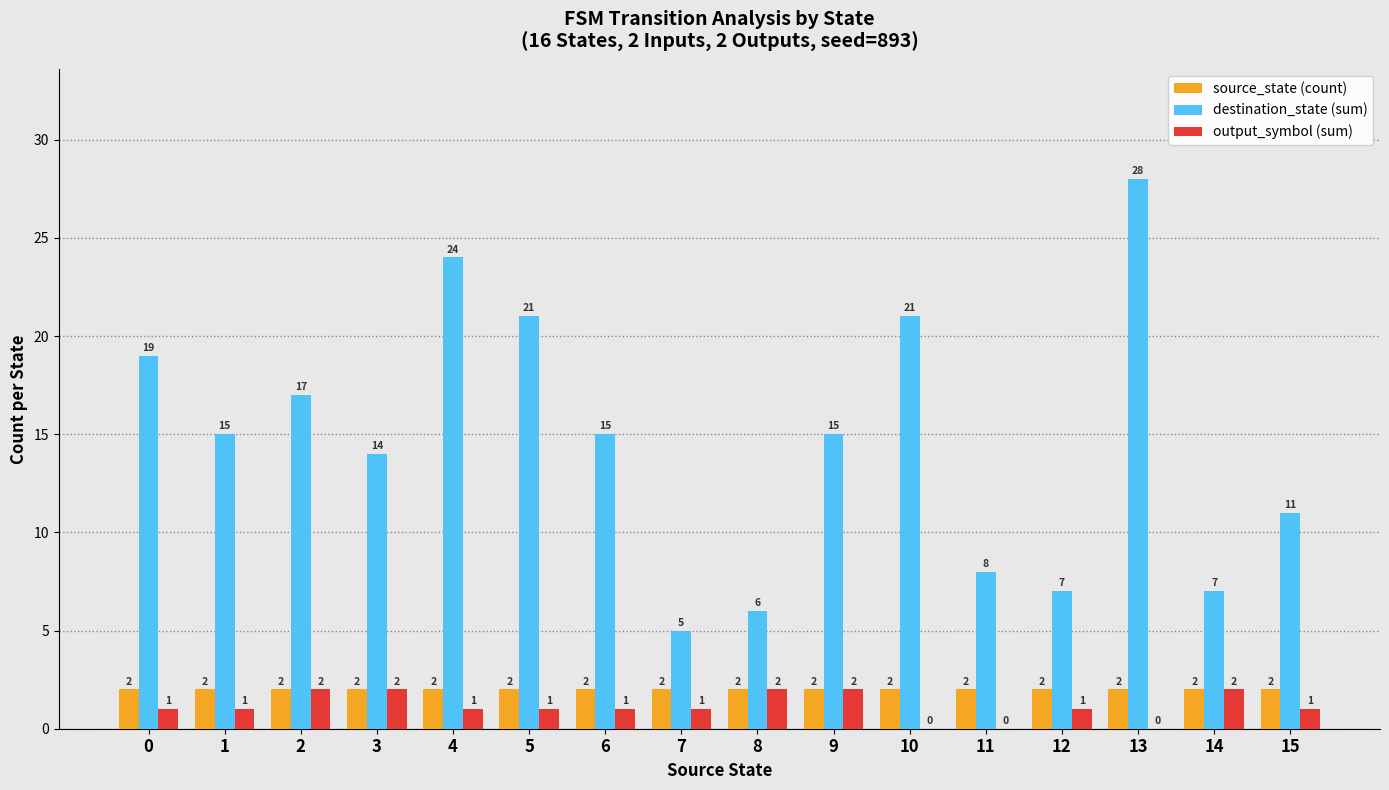

True or false: destination_state (sum) has a value of 8 at 2.

False